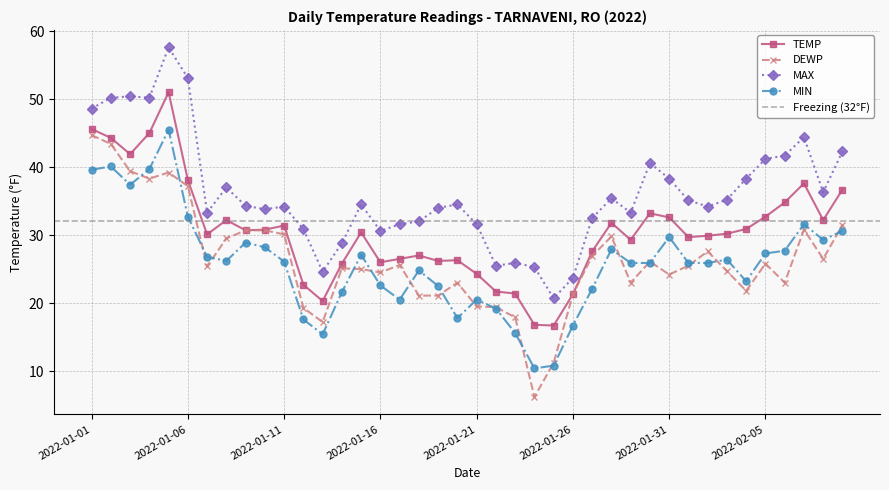

What is the sum of all MIN values?

1033.7